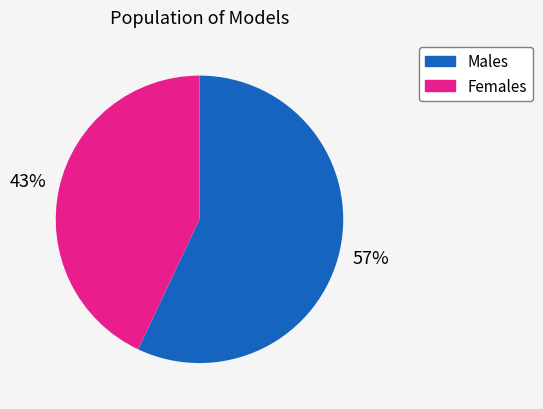

Is there any slice that represents more than half of the pie?

Yes